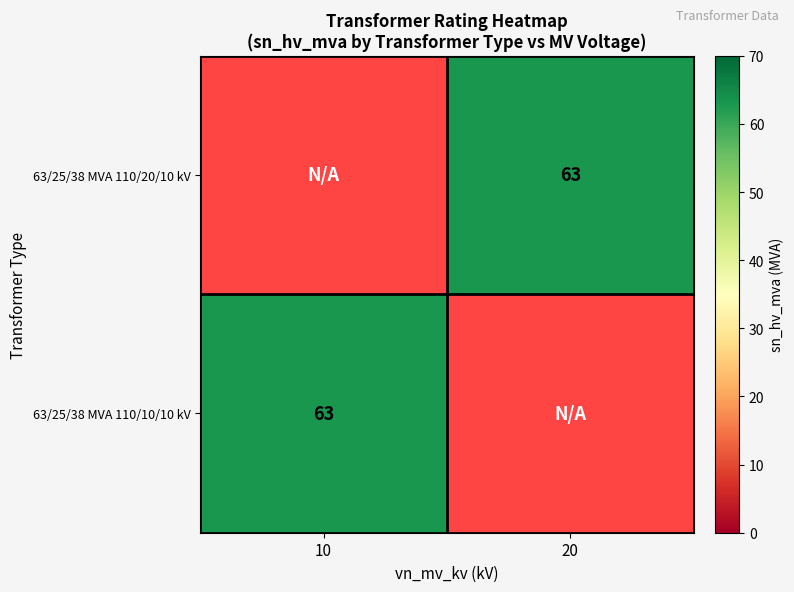

Between 20 and 10, which is larger?

10